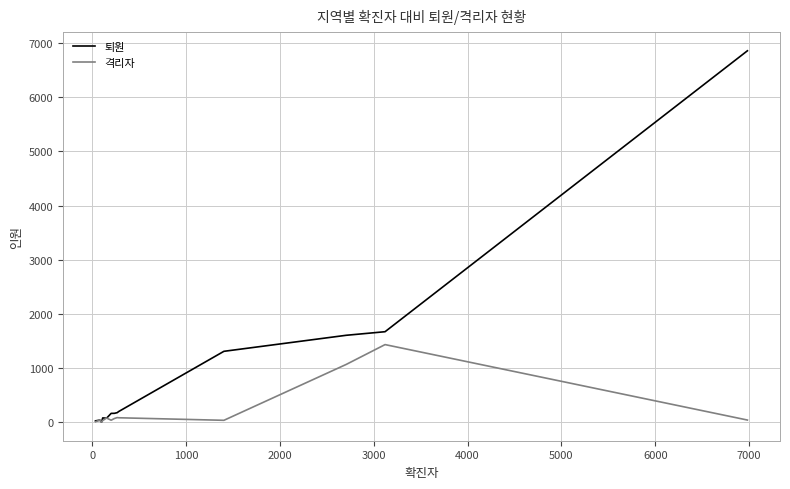

What is the difference between the maximum and minimum values in the 퇴원 series?

6856